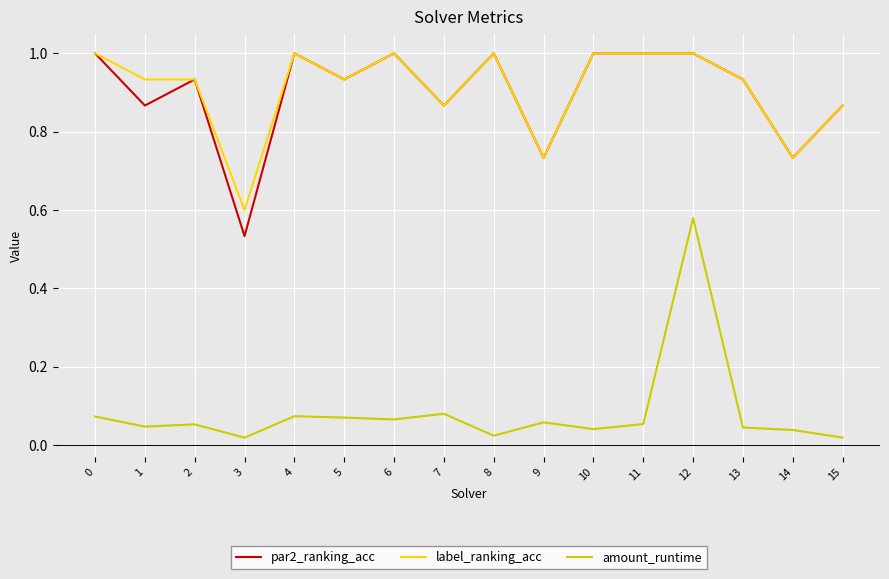

Where is par2_ranking_acc nearest to the value 0?

3